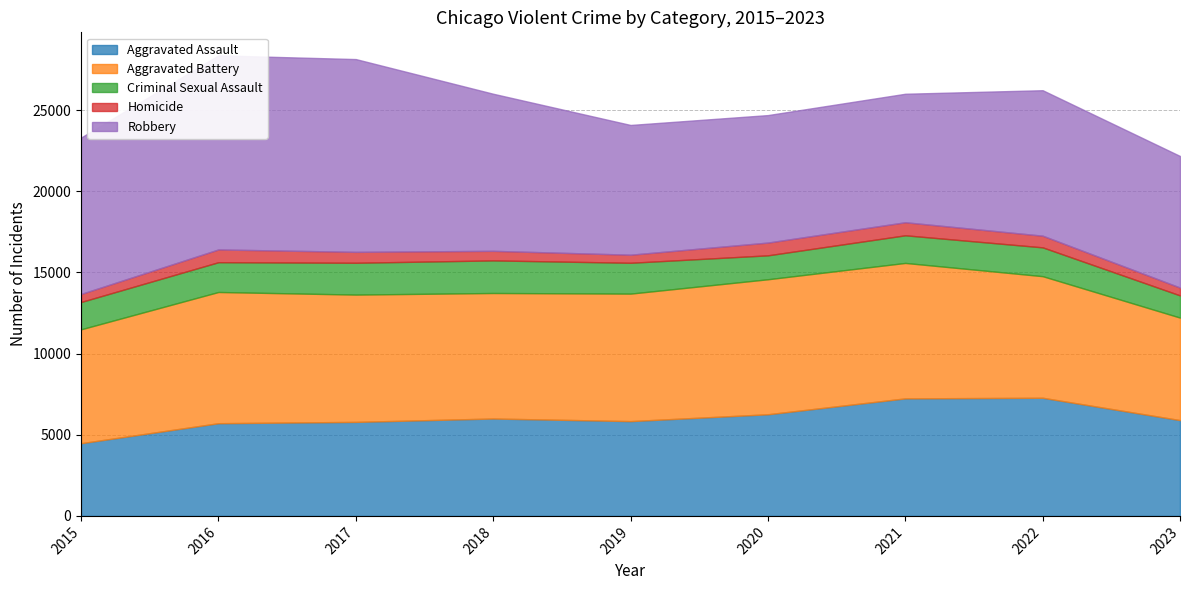

Reading left to right, list all the values displayed in this chart.

Aggravated Assault: 4480	5712	5793	6001	5841	6263	7242	7280	5903
Aggravated Battery: 7018	8086	7845	7735	7857	8320	8347	7493	6317
Criminal Sexual Assault: 1683	1836	1961	2009	1900	1474	1703	1776	1368
Homicide: 496	786	672	589	498	787	804	719	483
Robbery: 9638	11960	11880	9681	7995	7855	7918	8964	8108